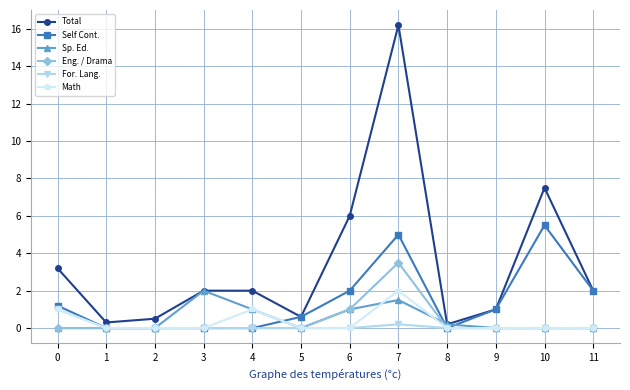

How many distinct data groups are displayed?

6